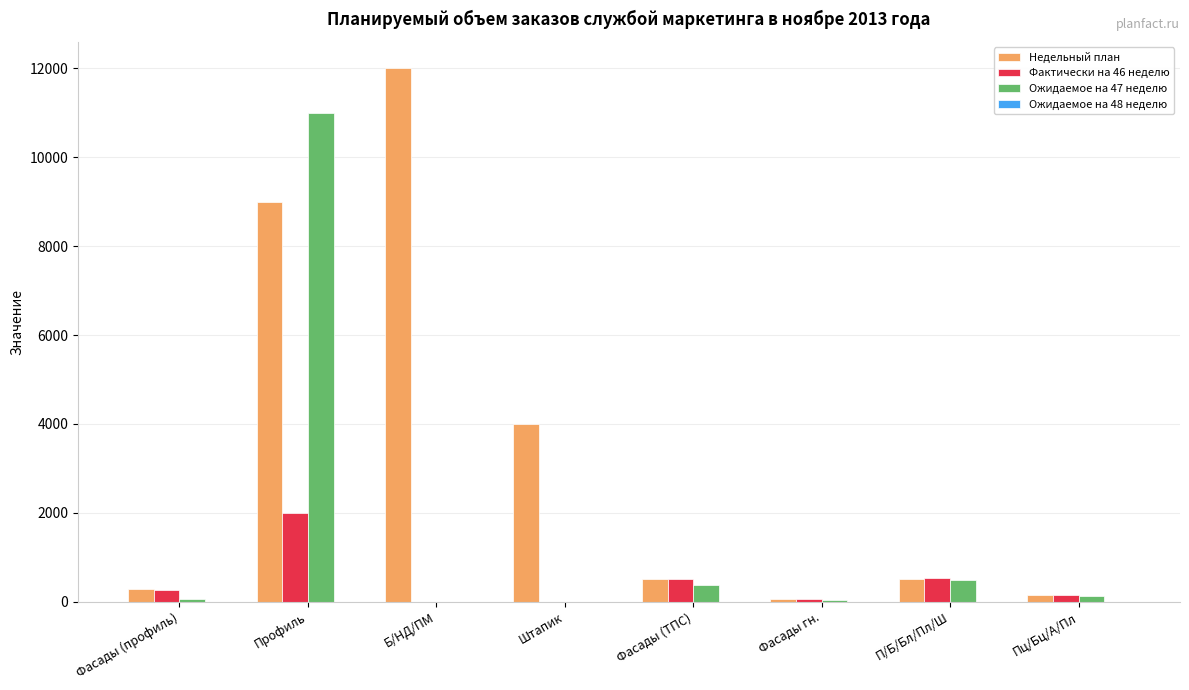

Between Б/НД/ПМ and Пц/Бц/А/Пл, which series saw the biggest shift?

Недельный план